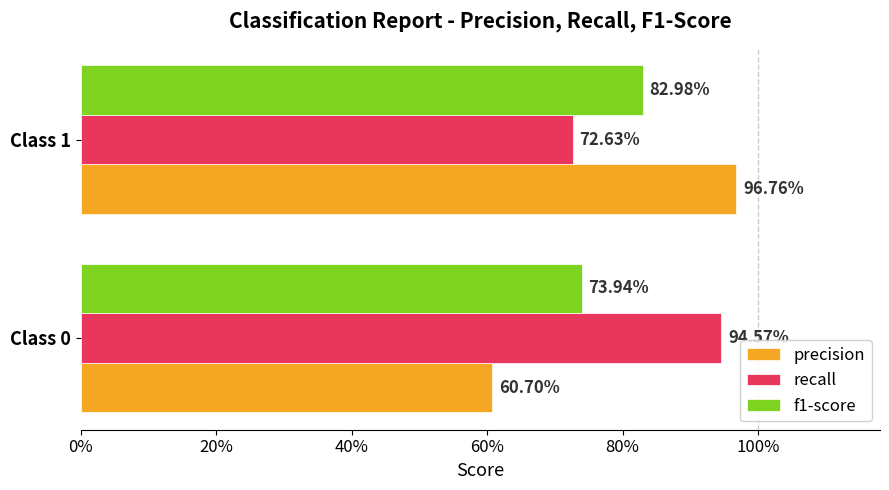

Which series has the widest spread of values?

precision